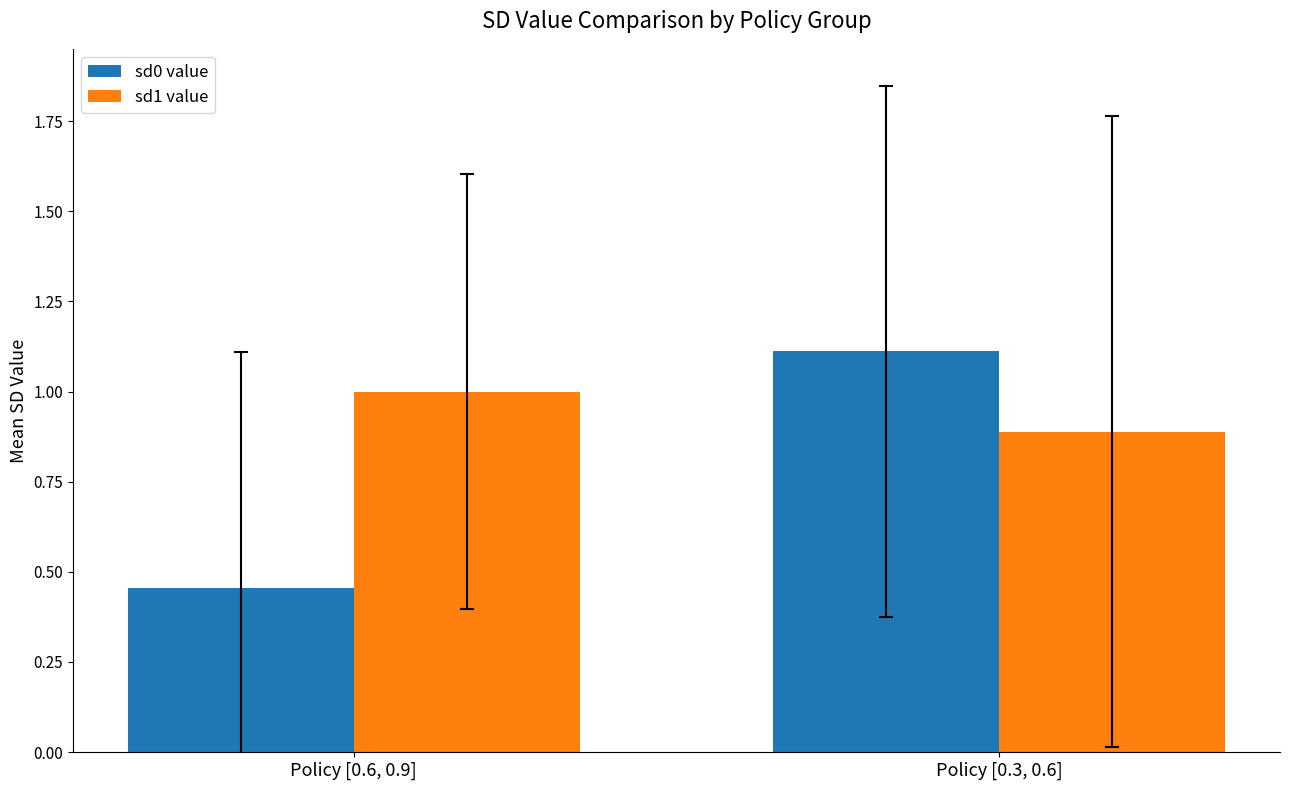

True or false: sd1 value has a value of 0.5 at Policy [0.3, 0.6].

False